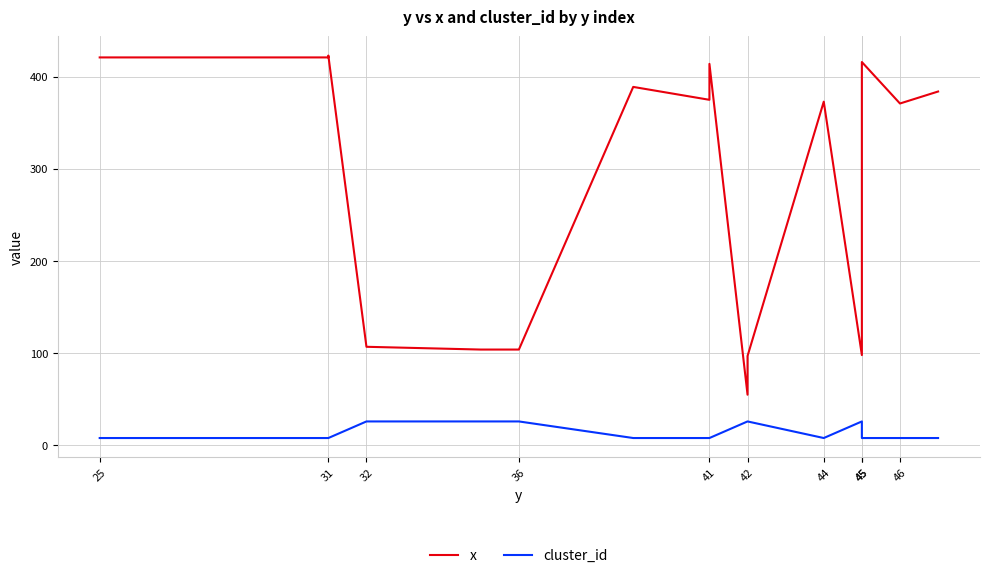

Count the number of data series in this chart.

2